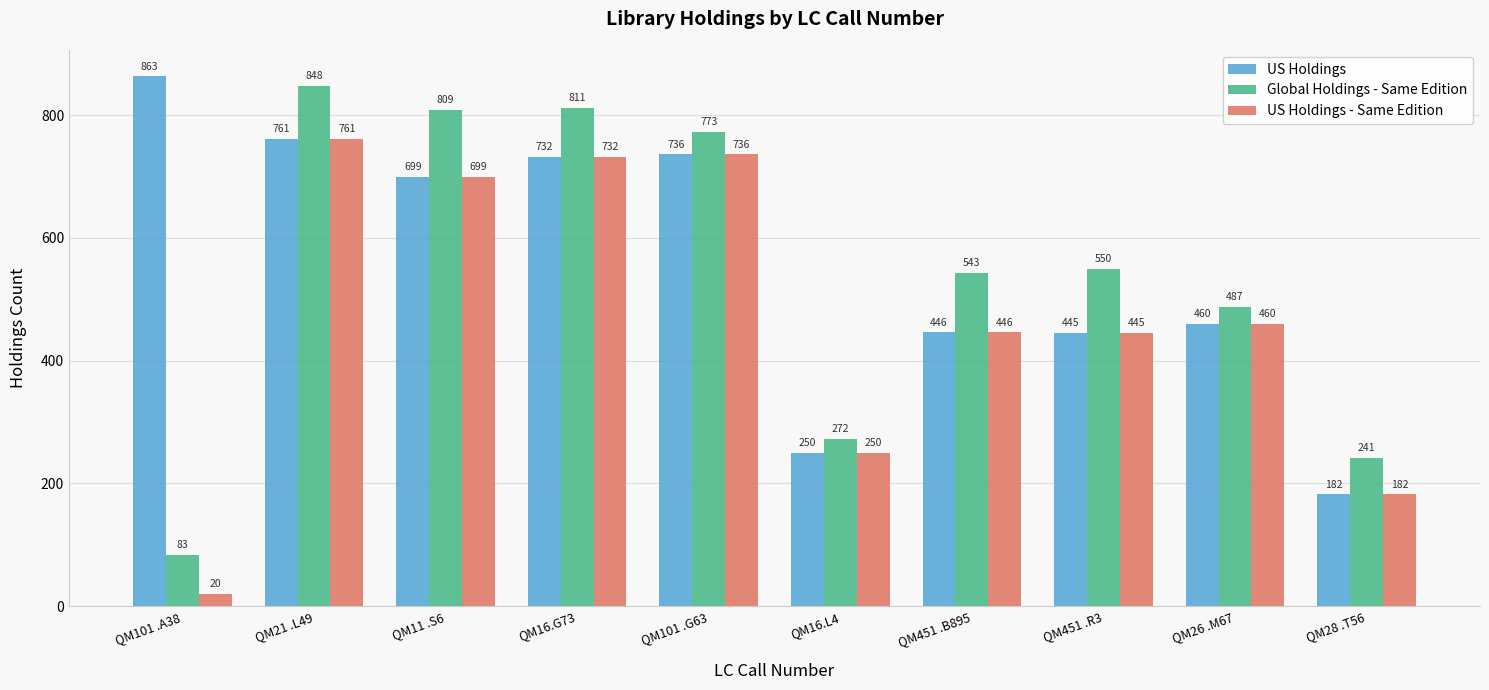

What is the total value across all series at QM451 .R3?

1440